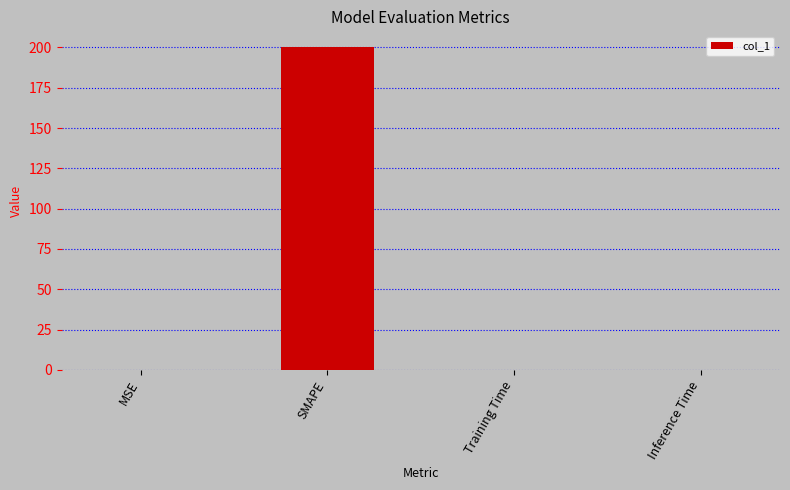

Is it true that the value at SMAPE is 93.8?

False